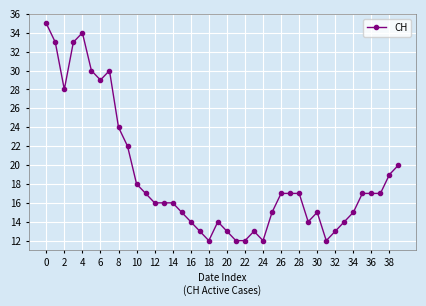

Reading left to right, extract all data points from this chart.

35	33	28	33	34	30	29	30	24	22	18	17	16	16	16	15	14	13	12	14	13	12	12	13	12	15	17	17	17	14	15	12	13	14	15	17	17	17	19	20